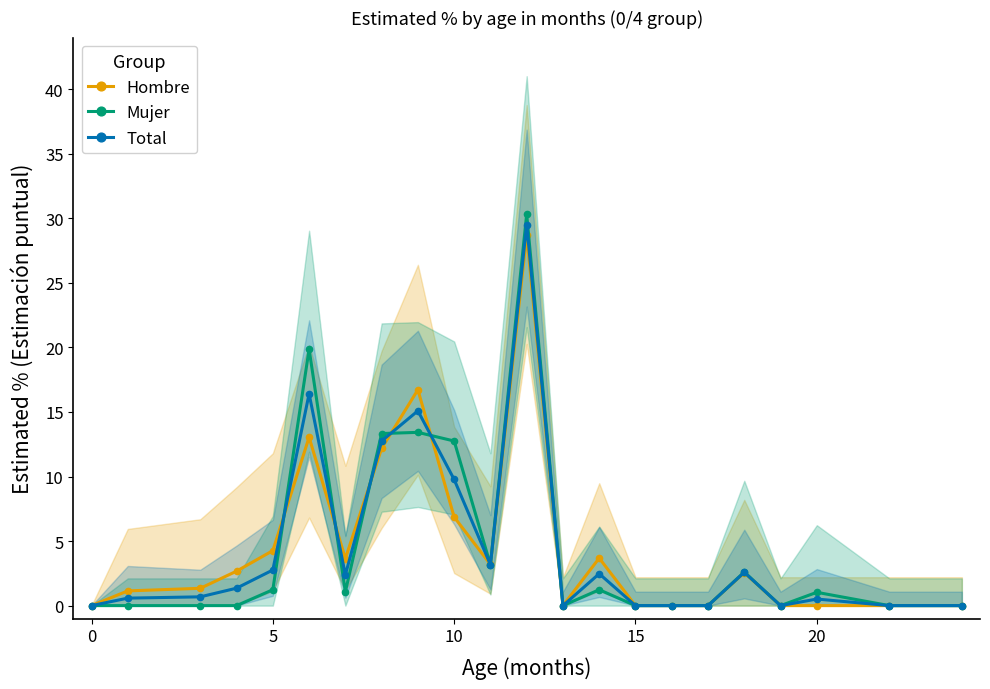

True or false: Total has more than 2 interior local peaks.

True